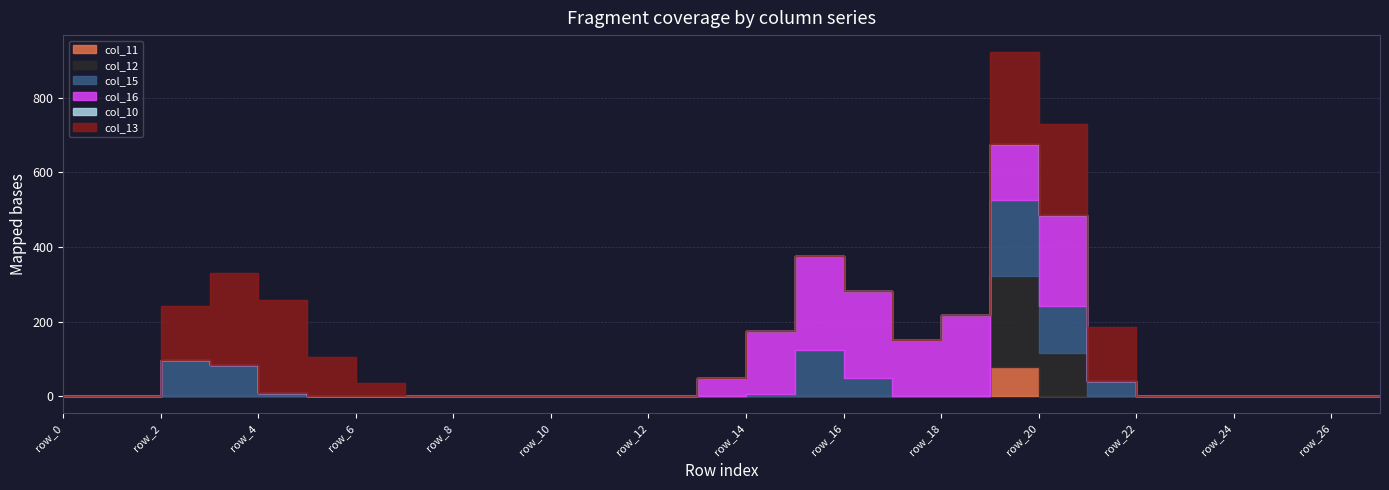

At which category does col_12 reach its first local peak?

row_19